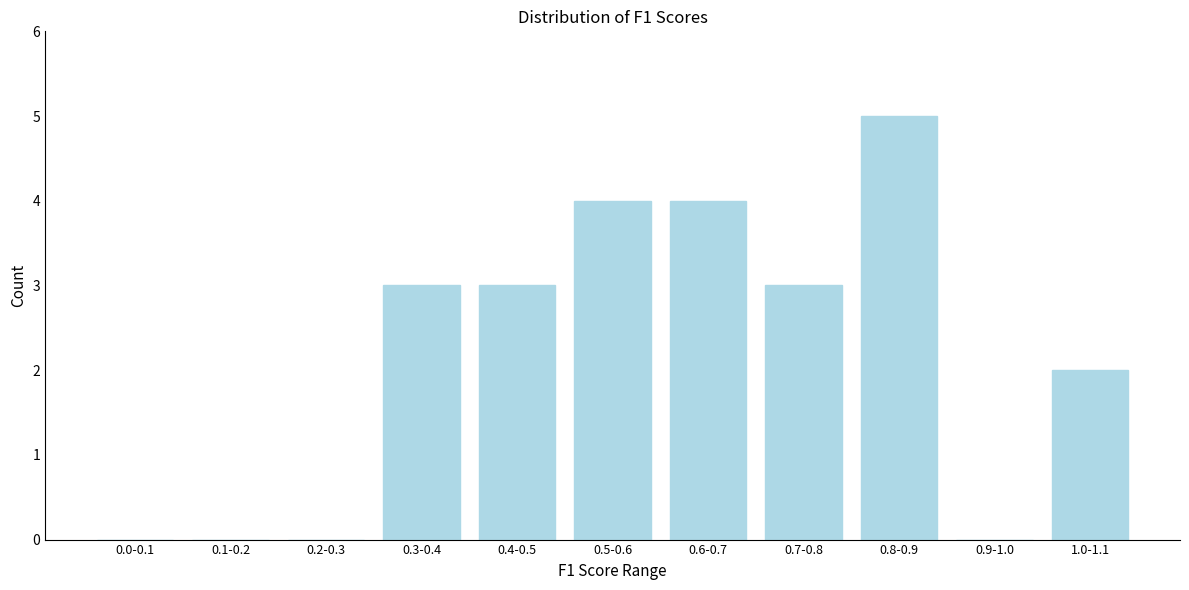

Reading left to right, transcribe all the data shown in this chart.

0.0-0.1=0	0.1-0.2=0	0.2-0.3=0	0.3-0.4=3	0.4-0.5=3	0.5-0.6=4	0.6-0.7=4	0.7-0.8=3	0.8-0.9=5	0.9-1.0=0	1.0-1.1=2